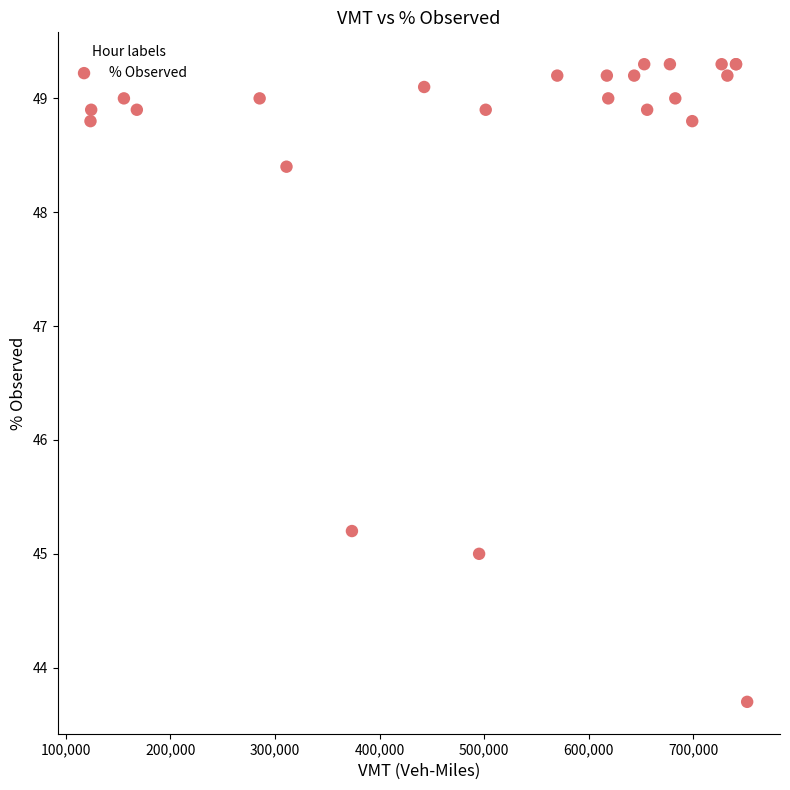

What Y value in the scatter plot is closest to 46?

45.2